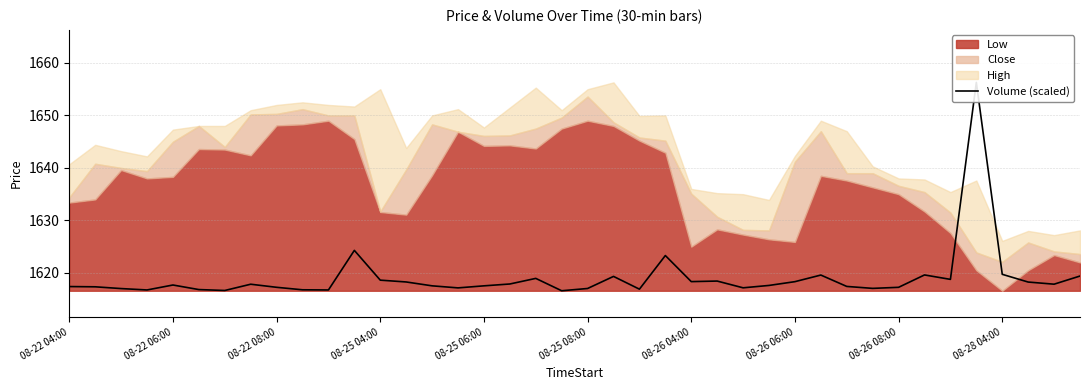

Where does the data first go above 1617?

08-22 04:00